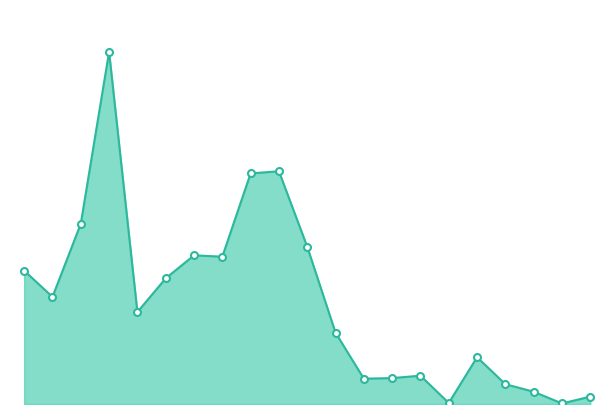

Does the chart have visible grid lines?

No